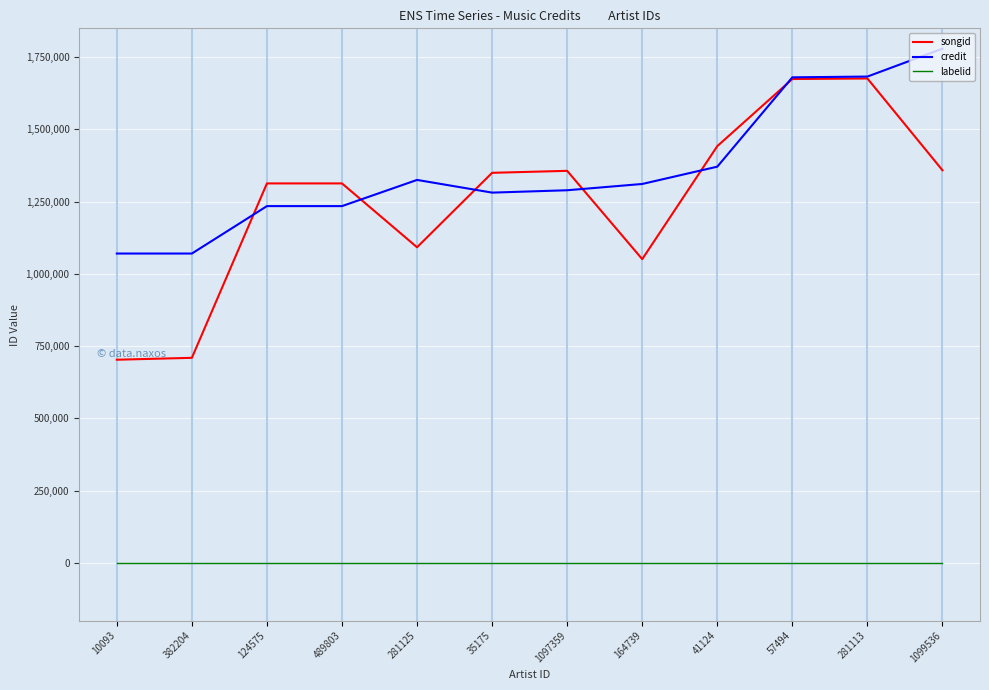

True or false: credit and labelid intersect in this chart.

False